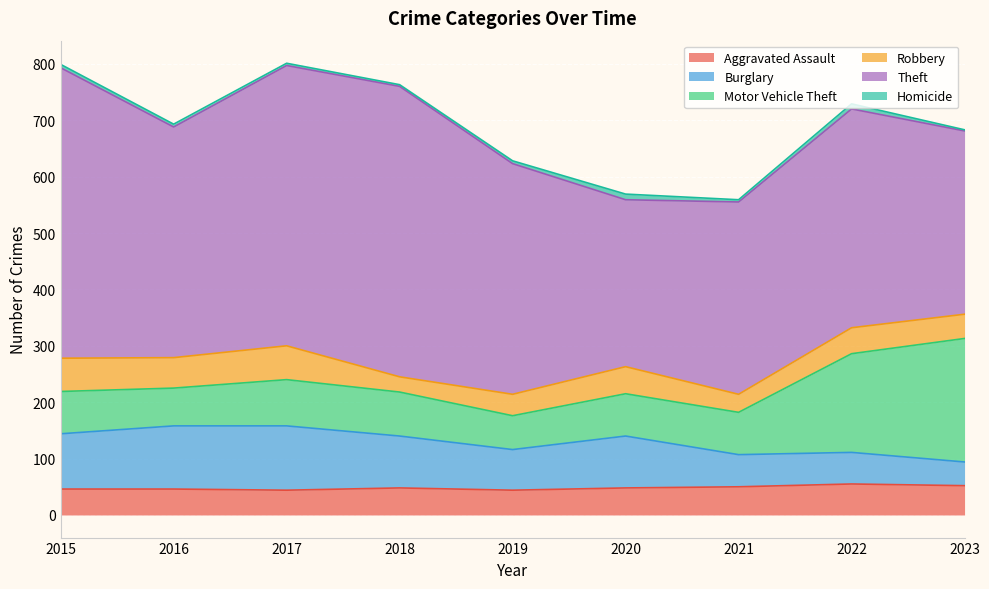

True or false: Homicide has more than 0 points higher than both neighbors.

True